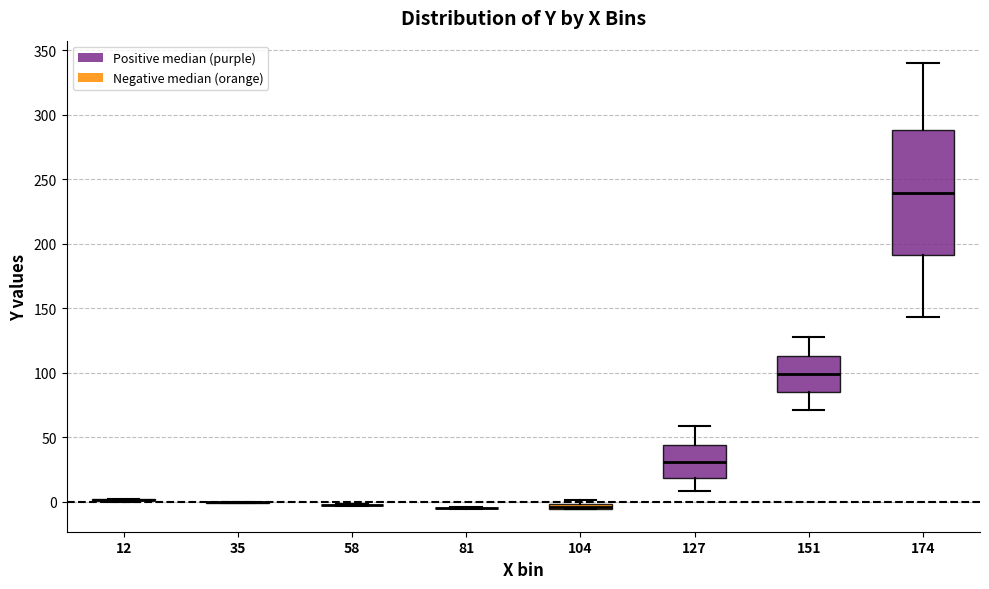

Comparing the boxes themselves (not the whiskers), which one is the tallest?

174